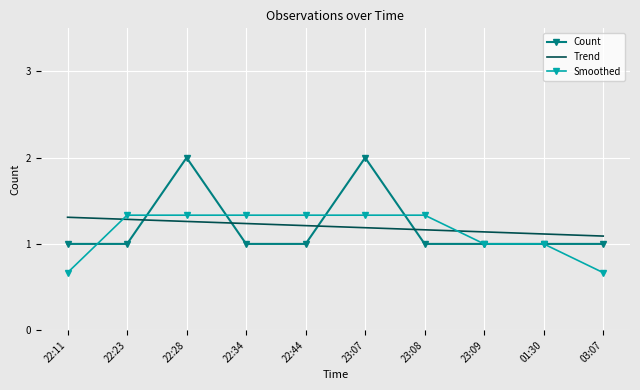

At 23:07, list the series in order from largest to smallest.

Count, Smoothed, Trend